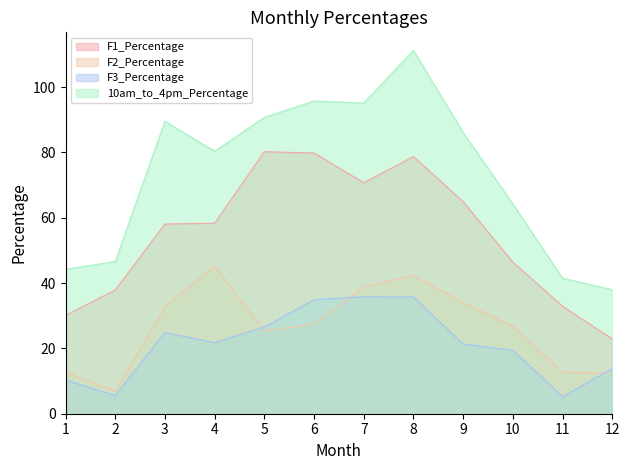

What is the value of the F1_Percentage point at the 5th from the left?

80.2